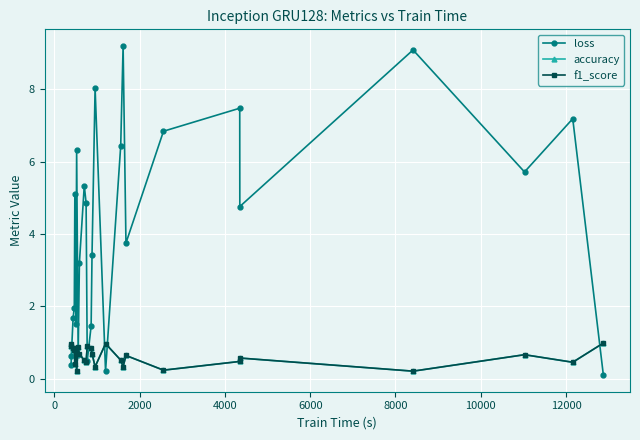

Does the chart have visible grid lines?

Yes